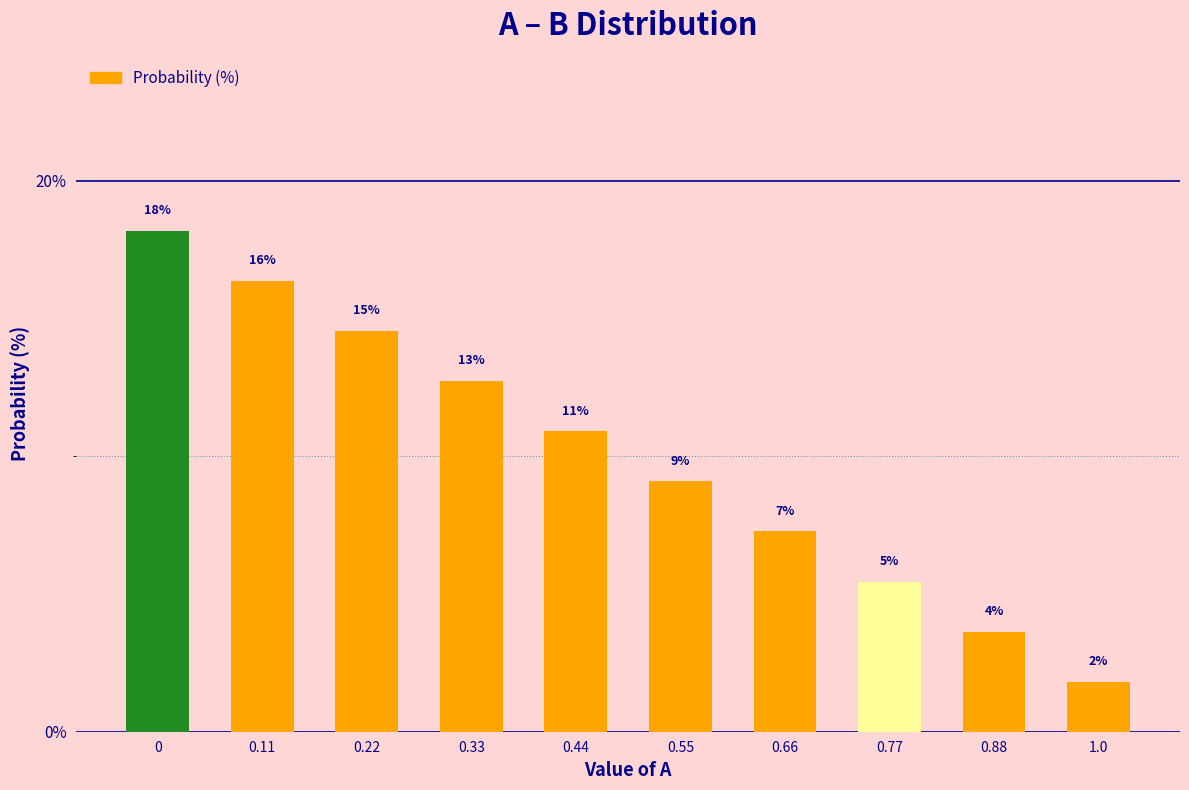

What is the difference between the values at 0.33 and 0?

5.5